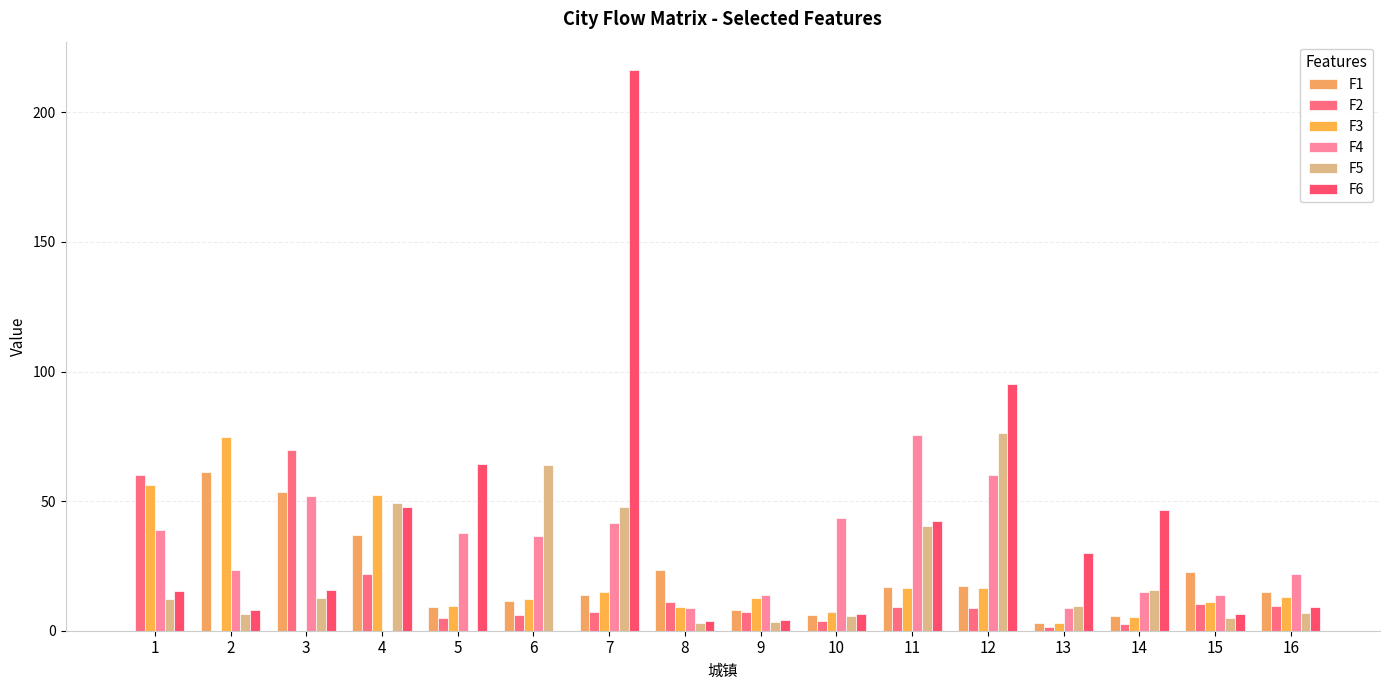

Which series has the widest spread of values?

F6